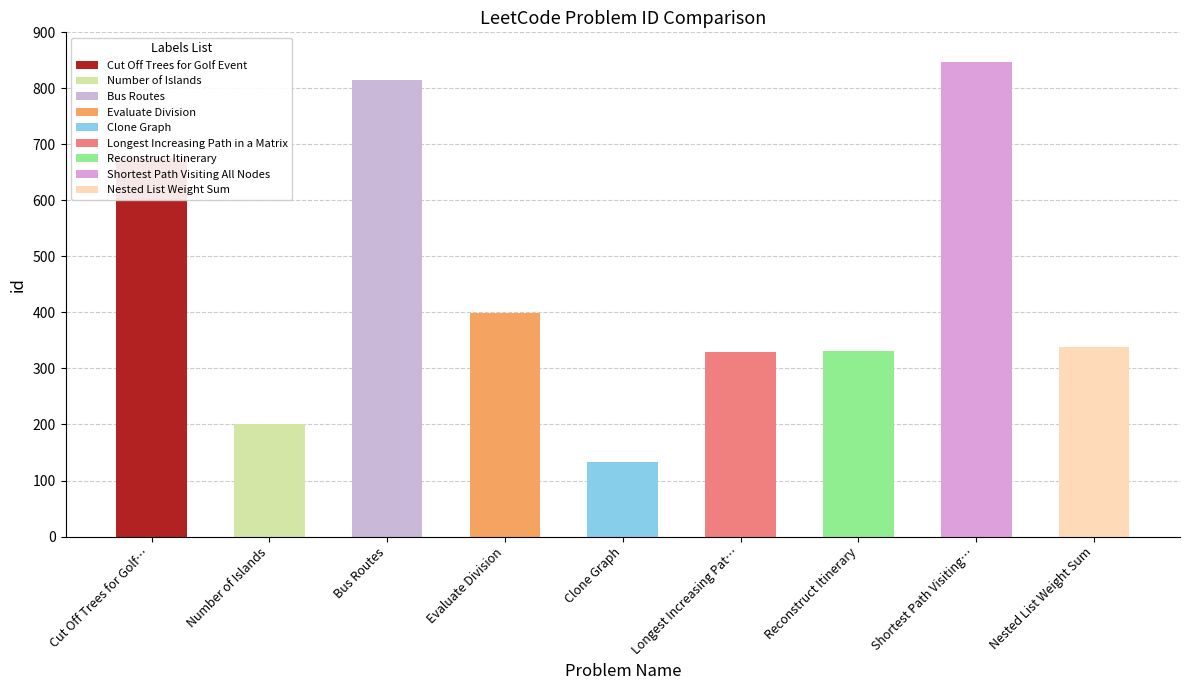

The chart shows a value of 482 at Nested List Weight Sum. True or false?

False